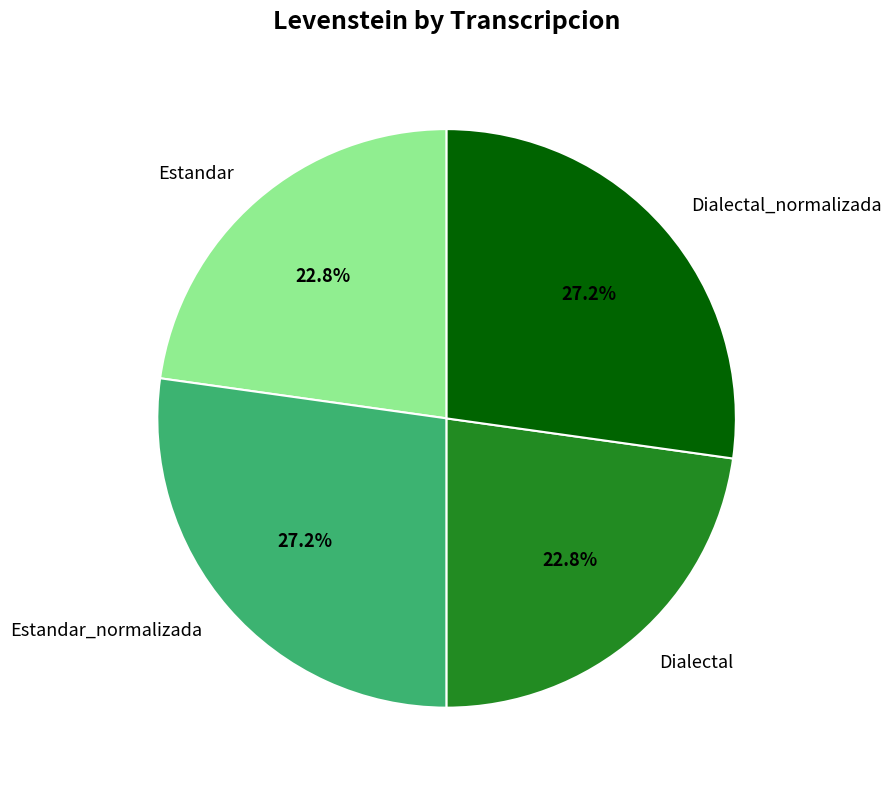

Is there any slice that represents more than half of the pie?

No